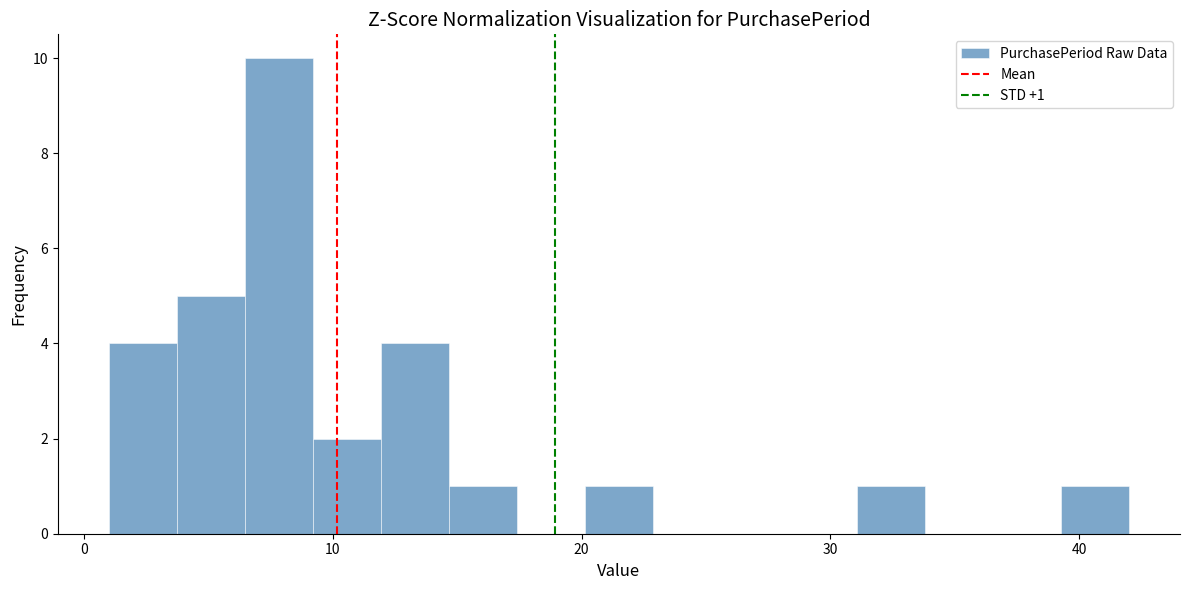

Read against the x-axis, roughly where is the centre of the tallest bar?

8